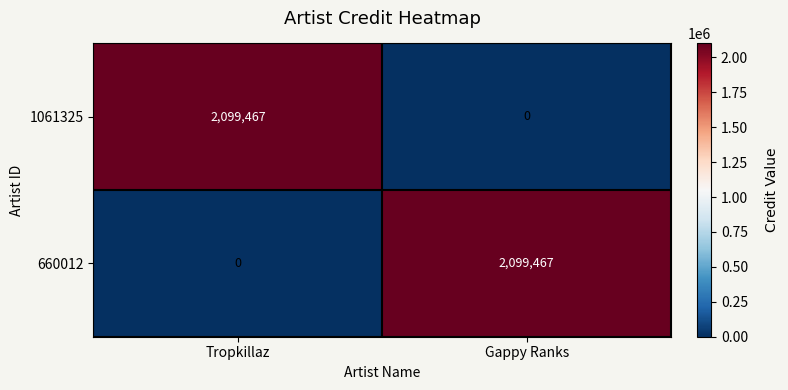

Is the value of 660012 at Tropkillaz greater than the value of 1061325 at Tropkillaz?

No